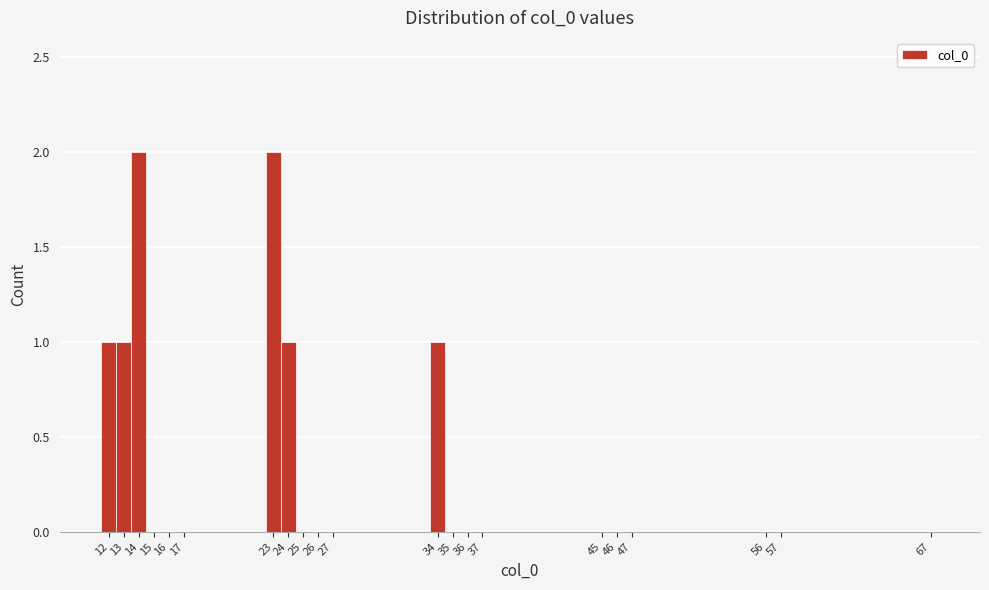

How tall is the bar that spans 13.5 to 14.5 on the x-axis? The values are not printed on the chart, so give them approximately, as read against the axis.

2